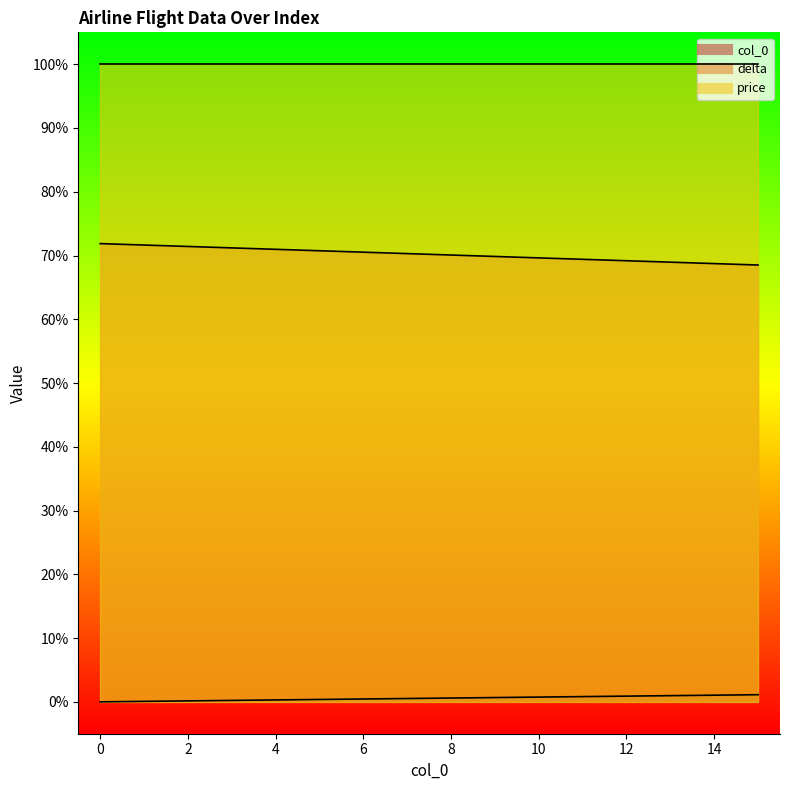

True or false: col_0 and delta cross at least once.

False